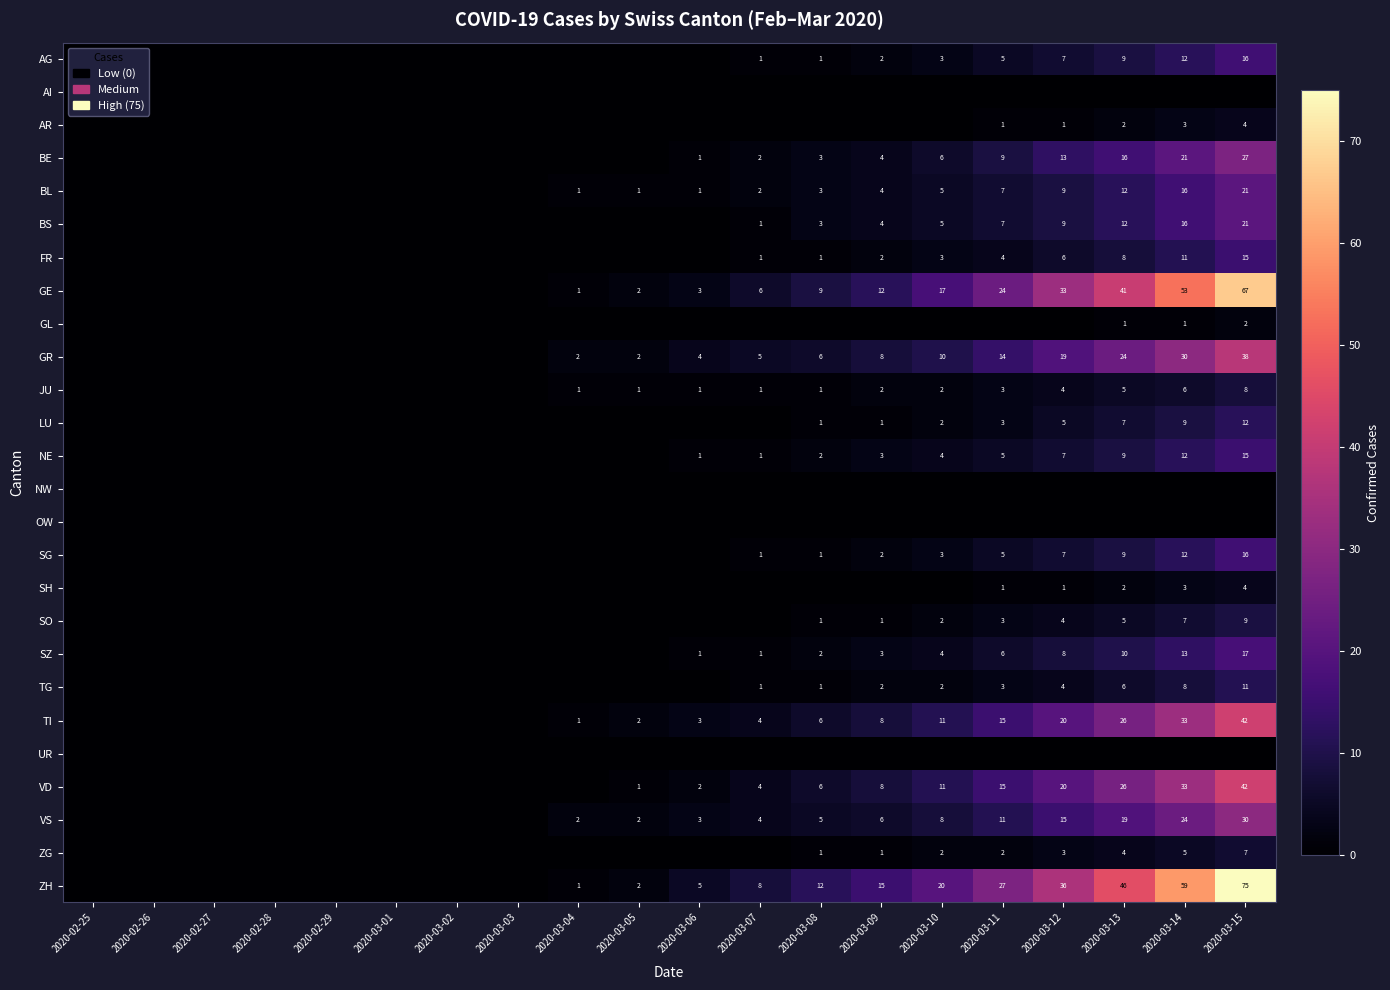

Which category has the highest value across all series?

2020-03-15